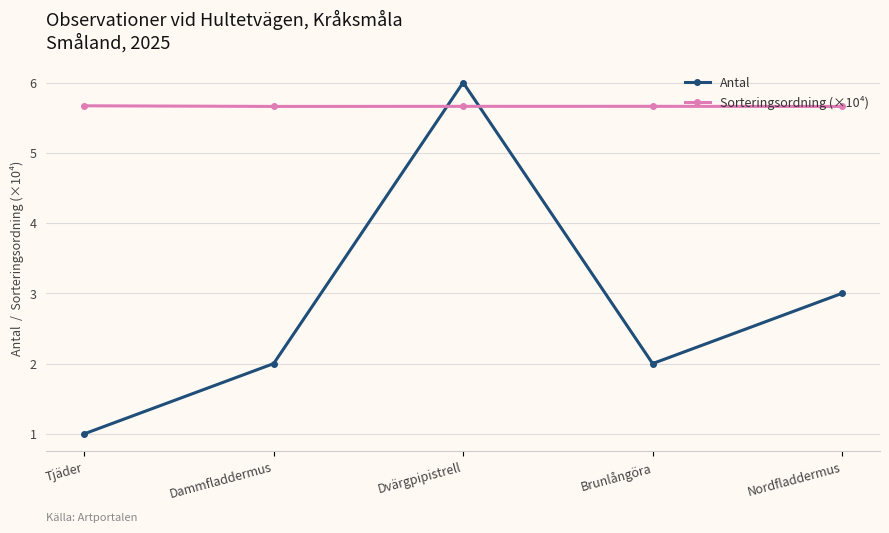

True or false: Antal and Sorteringsordning (×10⁴) cross at least once.

True